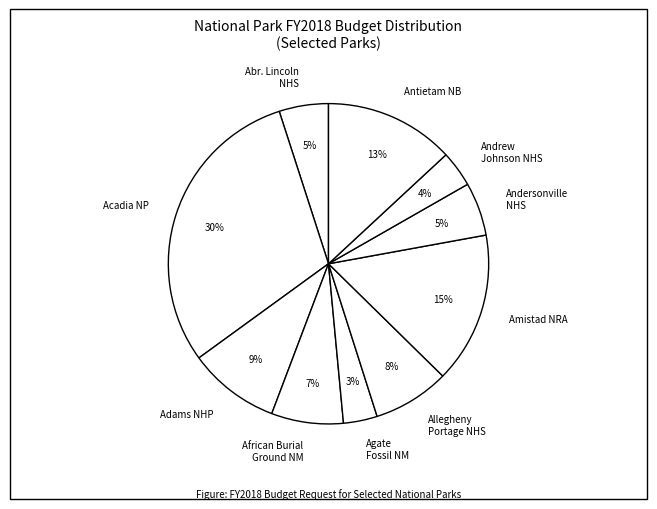

Do Andrew Johnson NHS and Adams NHP together represent more than half of the pie?

No